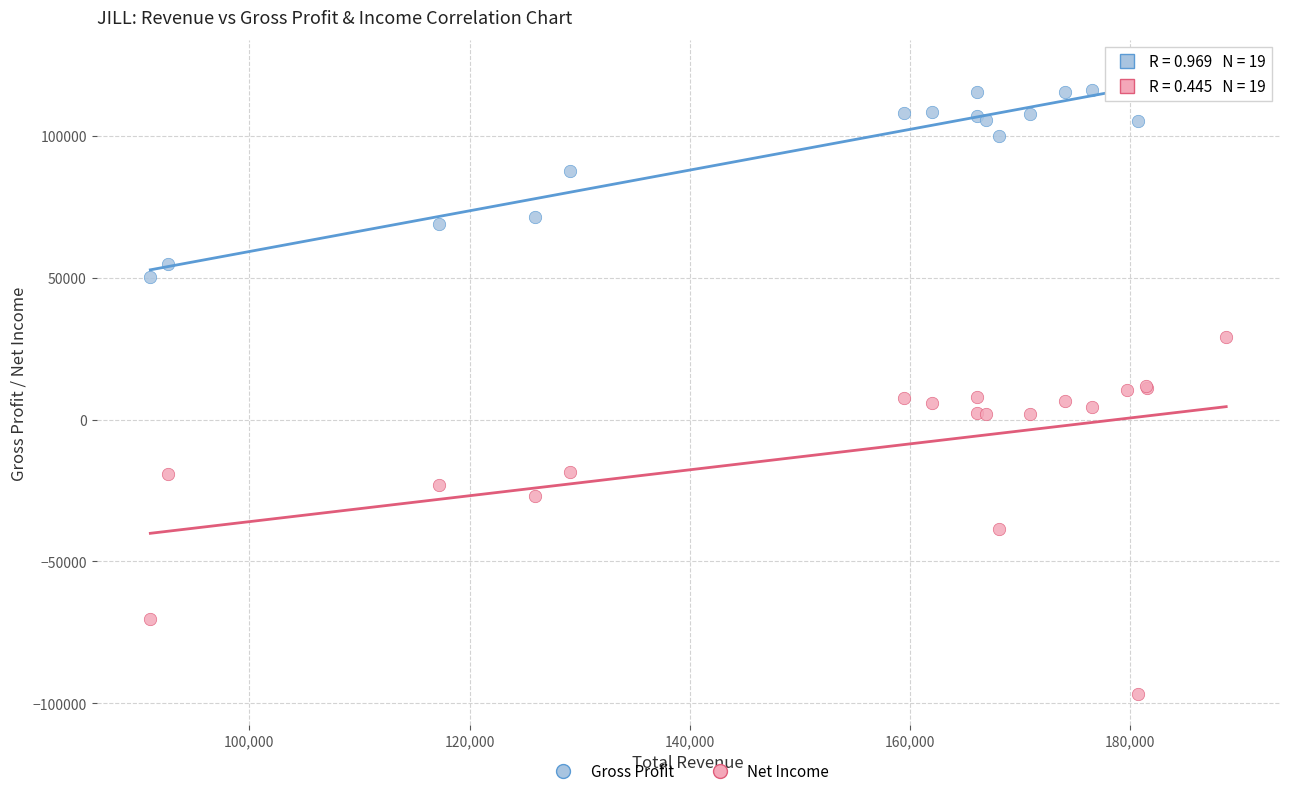

What are all the series names shown in the legend?

Gross Profit, Net Income